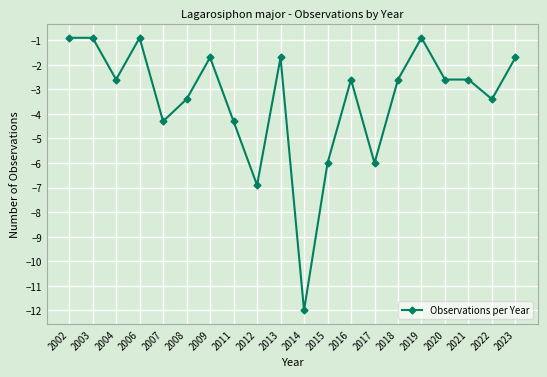

What is the difference between the maximum and minimum values?

11.1